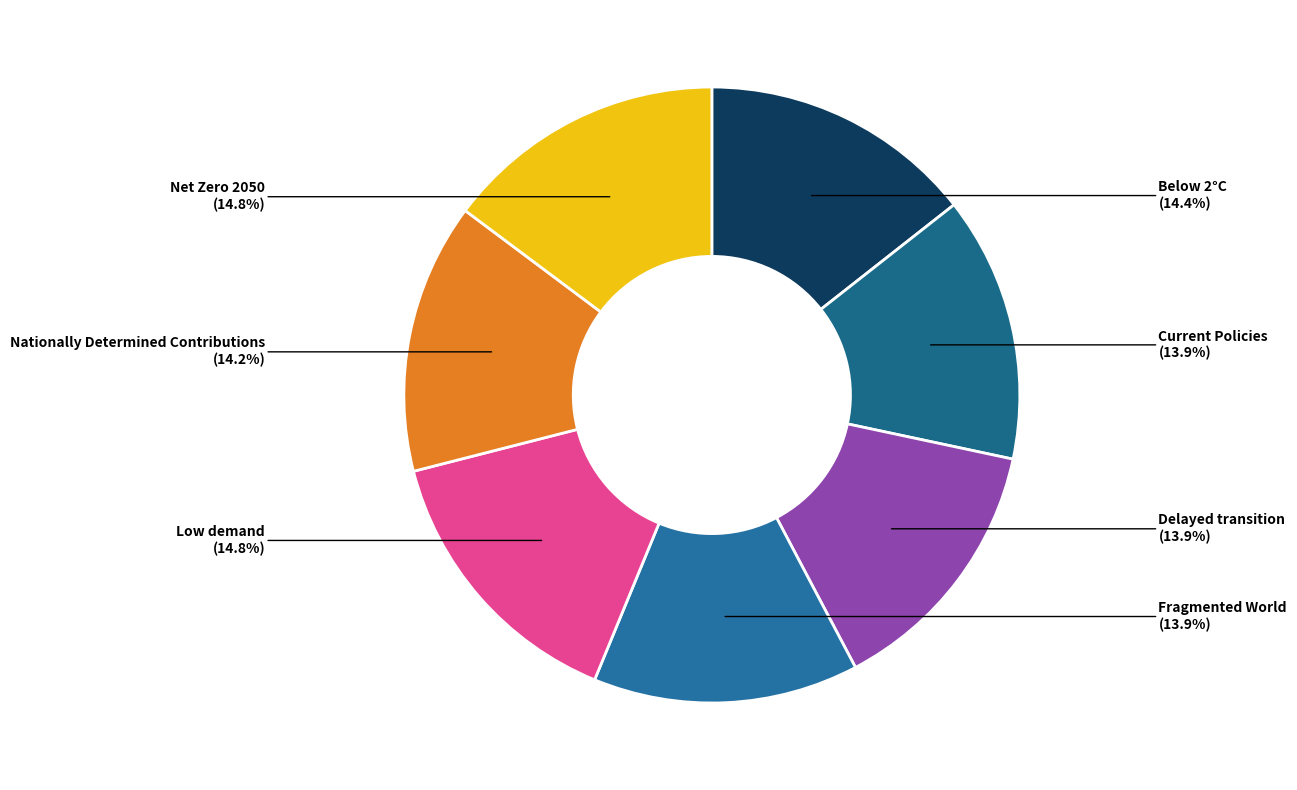

Is it true that Below 2°C is 14% of the pie?

True